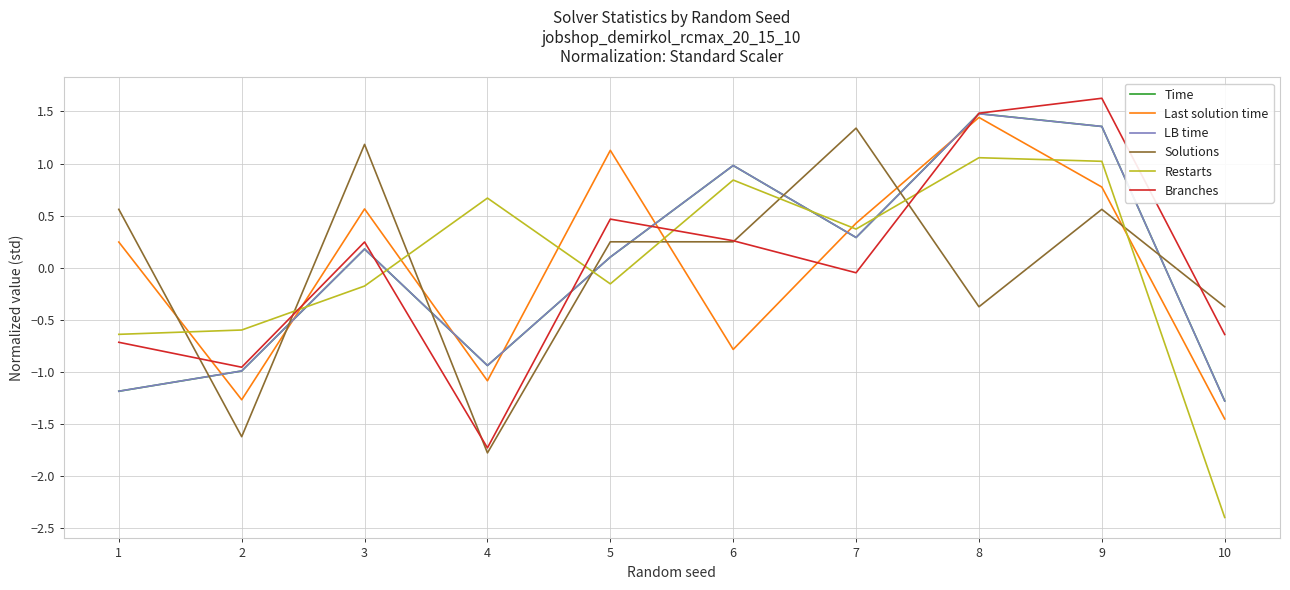

What are all the series names shown in the legend?

Time, Last solution time, LB time, Solutions, Restarts, Branches